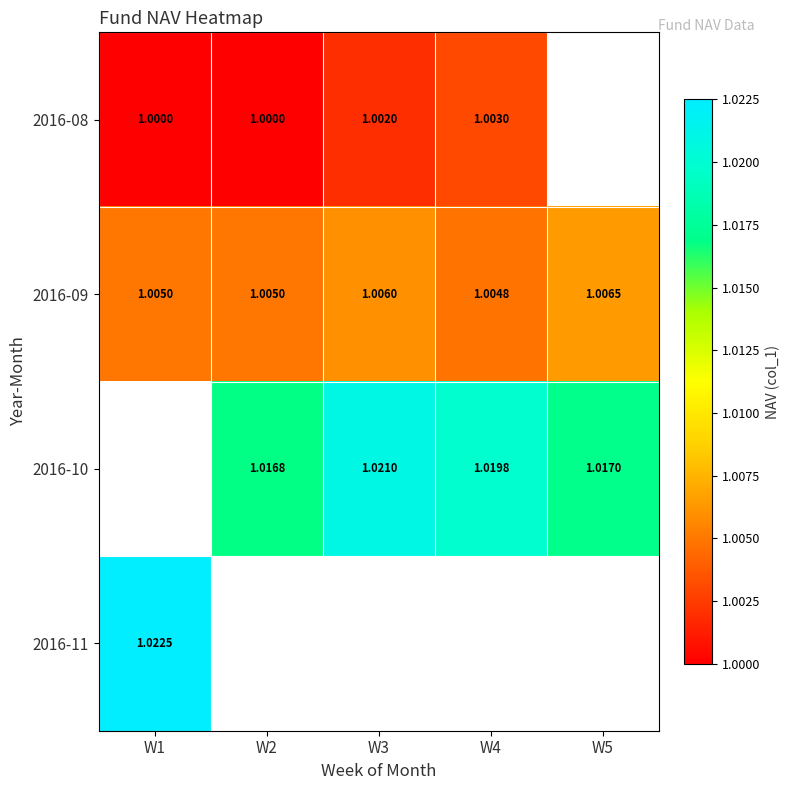

Is the value of 2016-09 at W1 greater than the value of 2016-08 at W1?

Yes